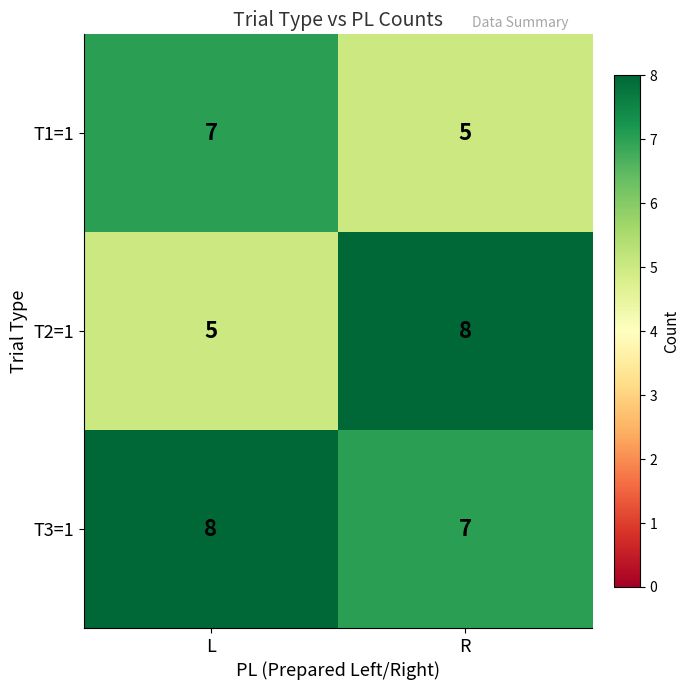

Read the T1=1 value at R.

5